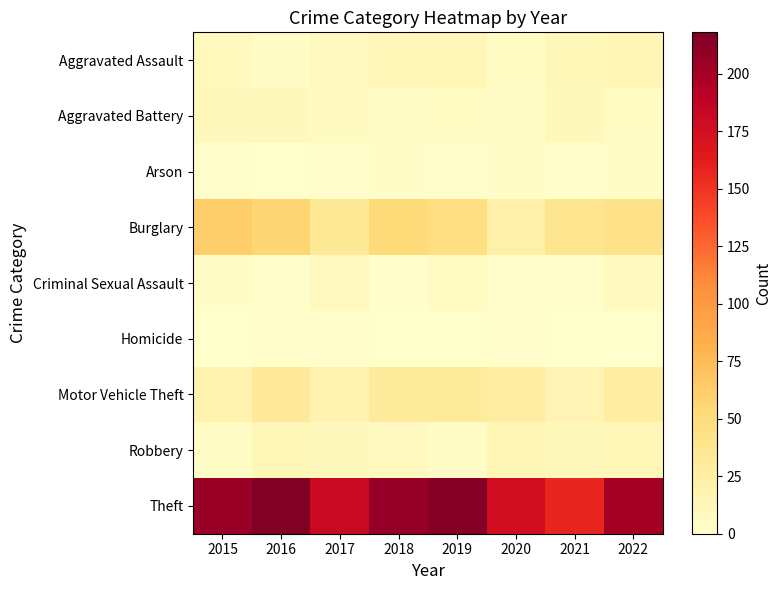

At how many categories does at least one series exceed 135?

8